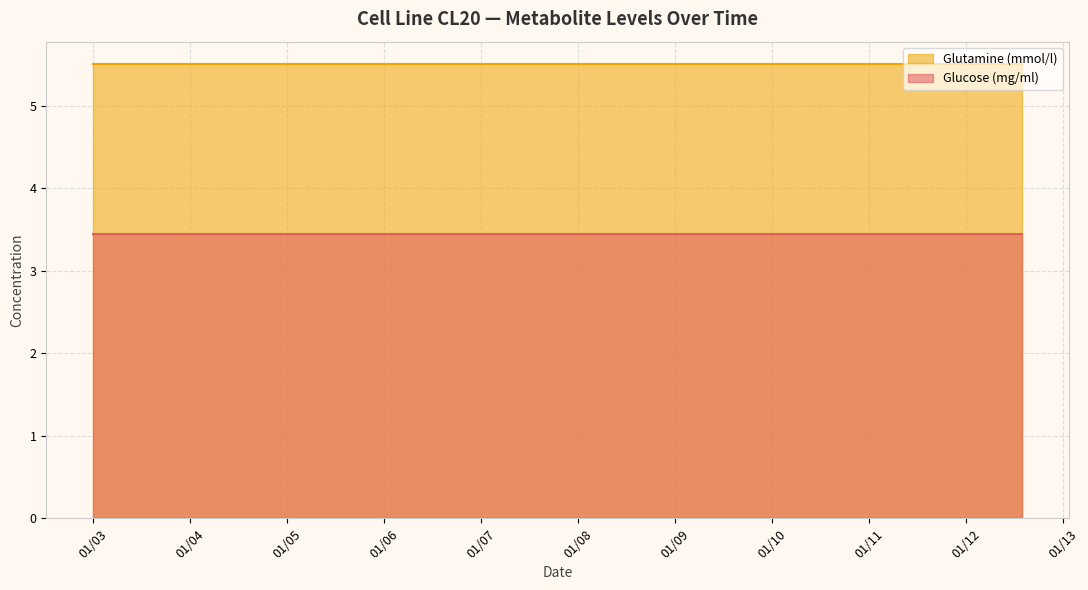

At which label does Glucose (mg/ml) reach its minimum?

2019-01-03 00:00:00